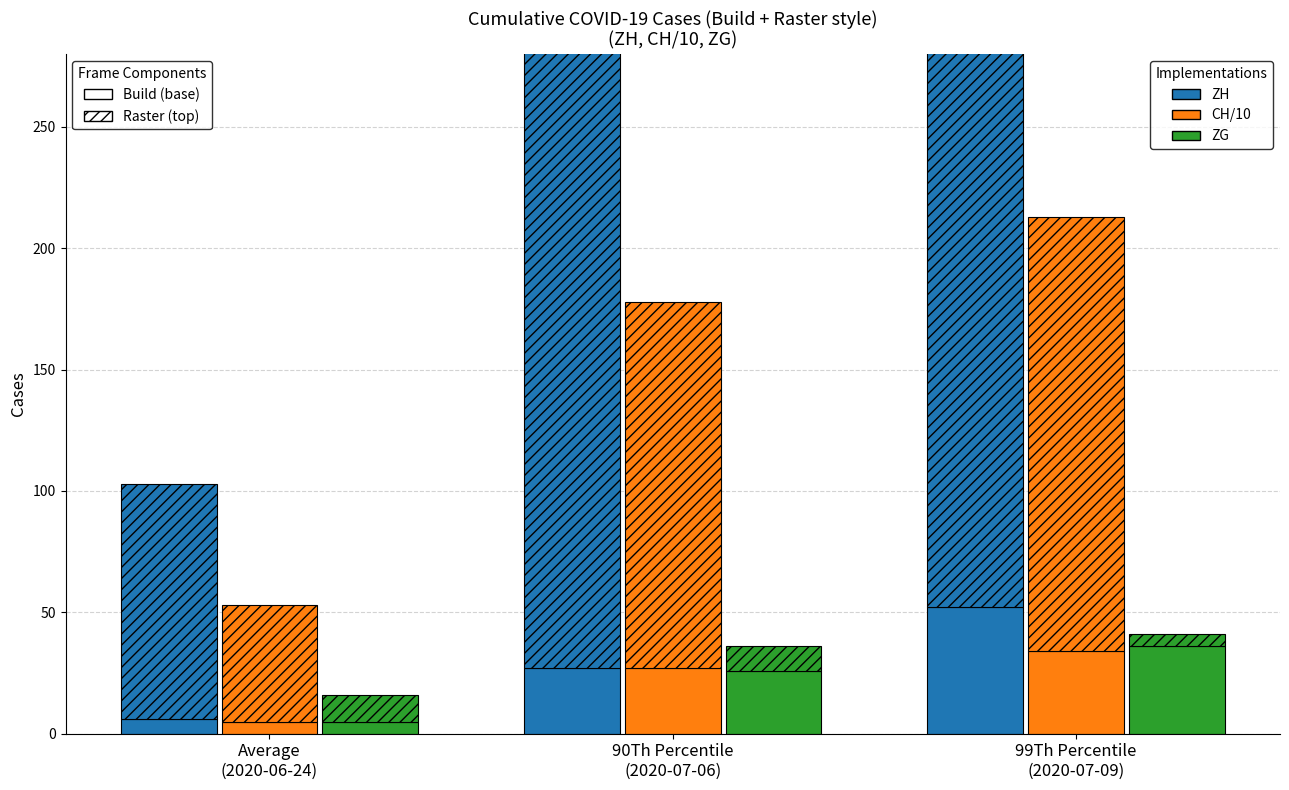

What is the spread (max minus min) of values at Average
(2020-06-24)?

1